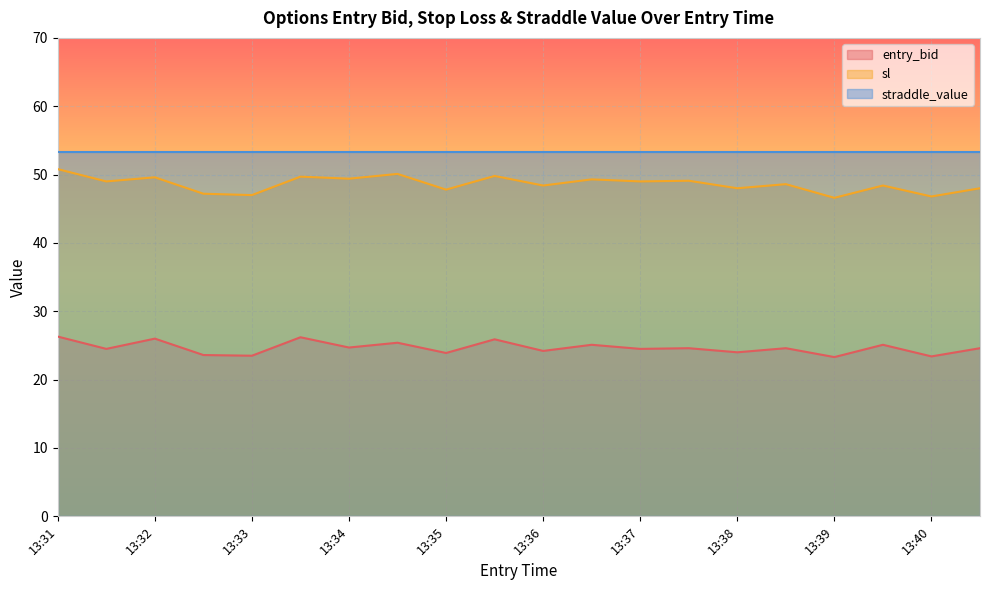

What is the sum of all entry_bid values?

493.4